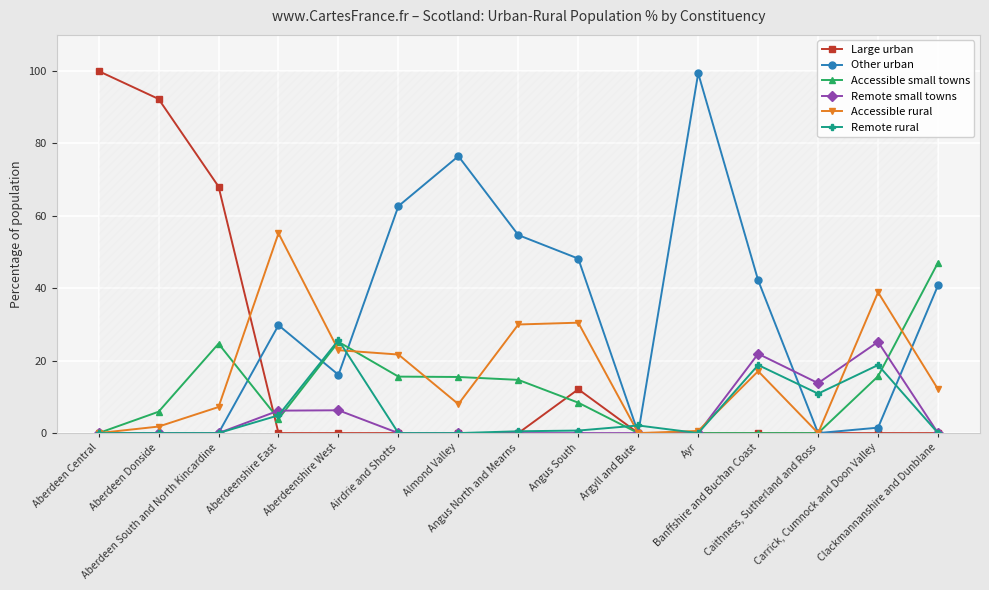

How many data points does each series have?

15